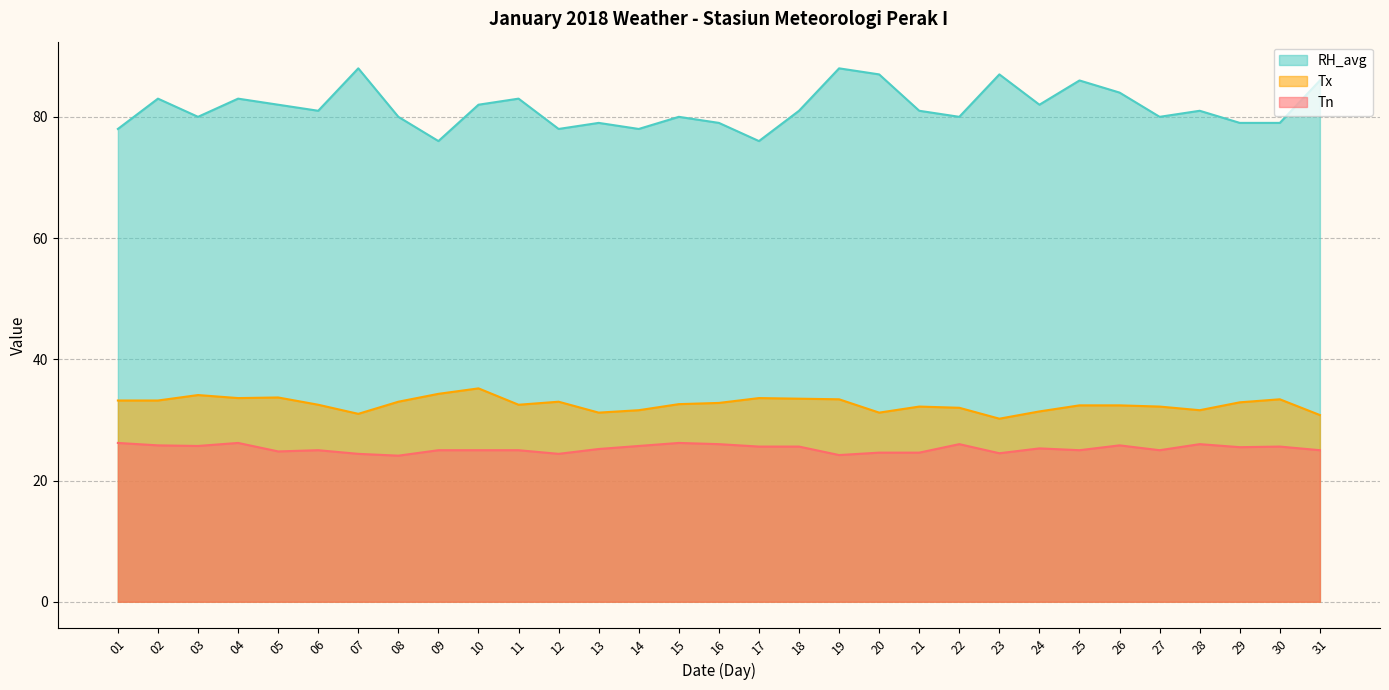

How many series are shown in this chart?

3